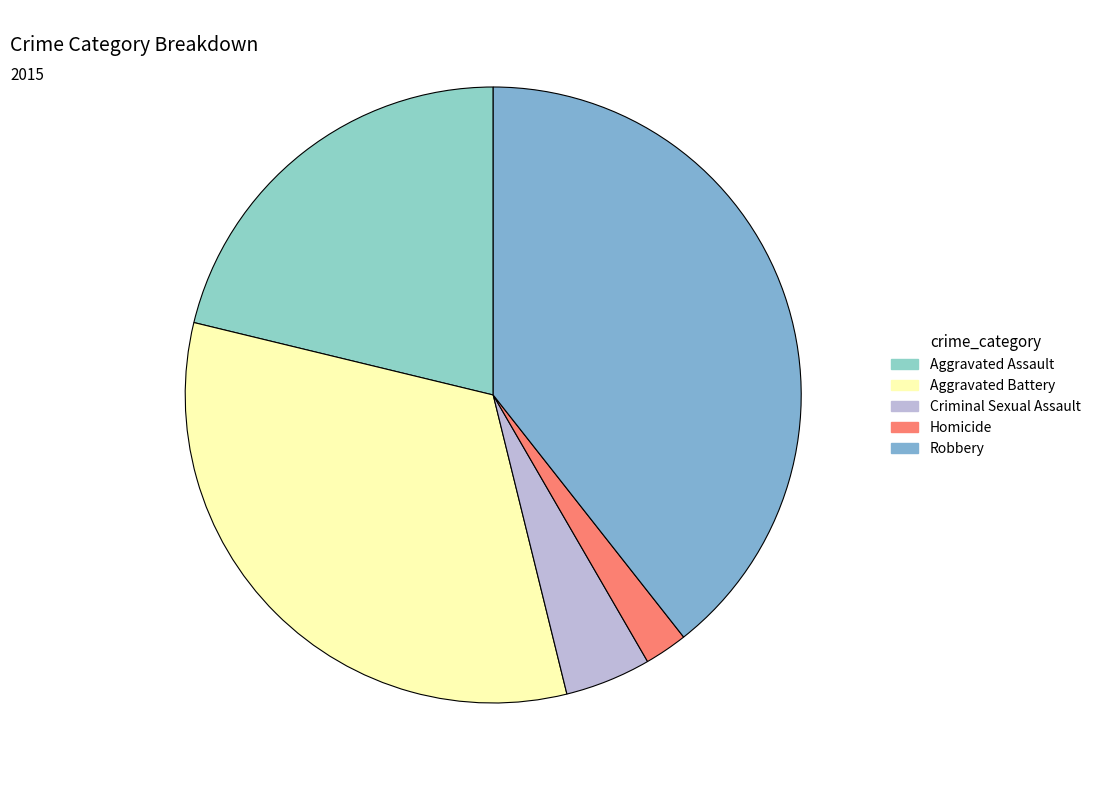

To the nearest percent, what is the difference between the Homicide and Aggravated Assault slice percentages?

19%